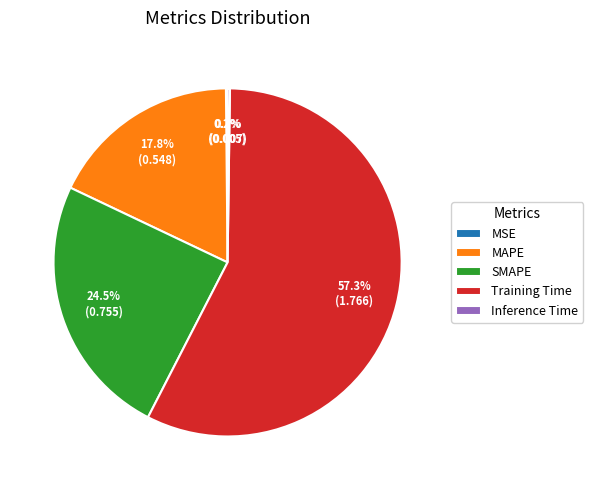

What is the largest slice in the pie chart?

Training Time